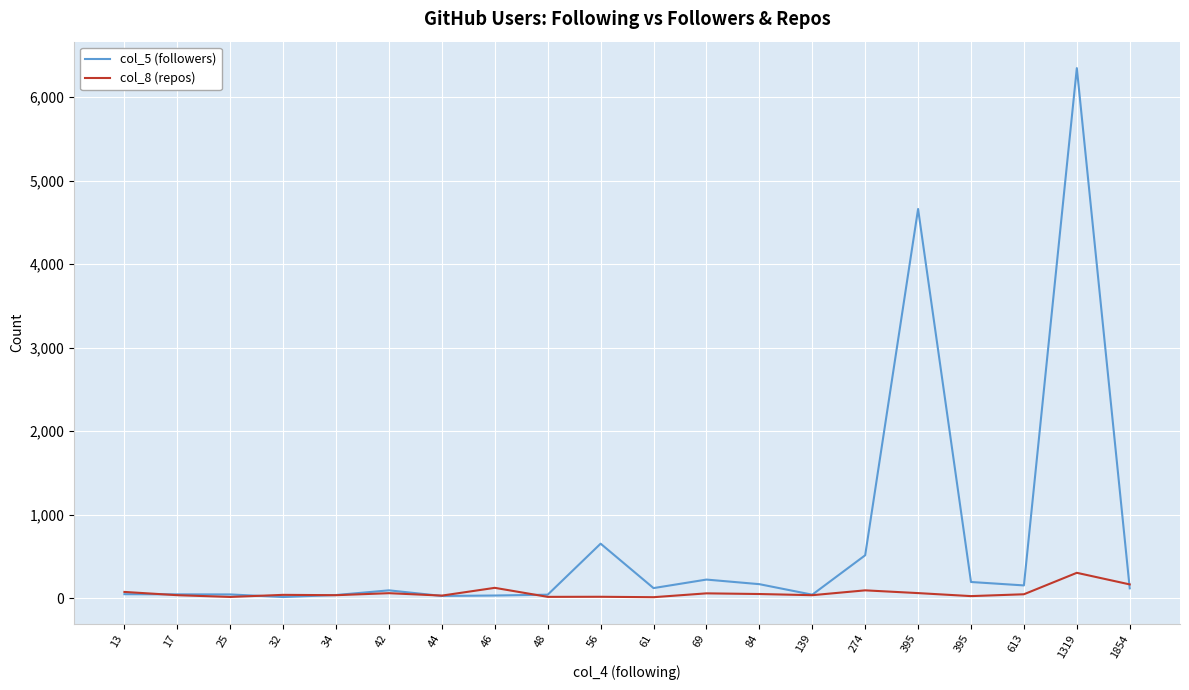

Does the chart have visible grid lines?

Yes